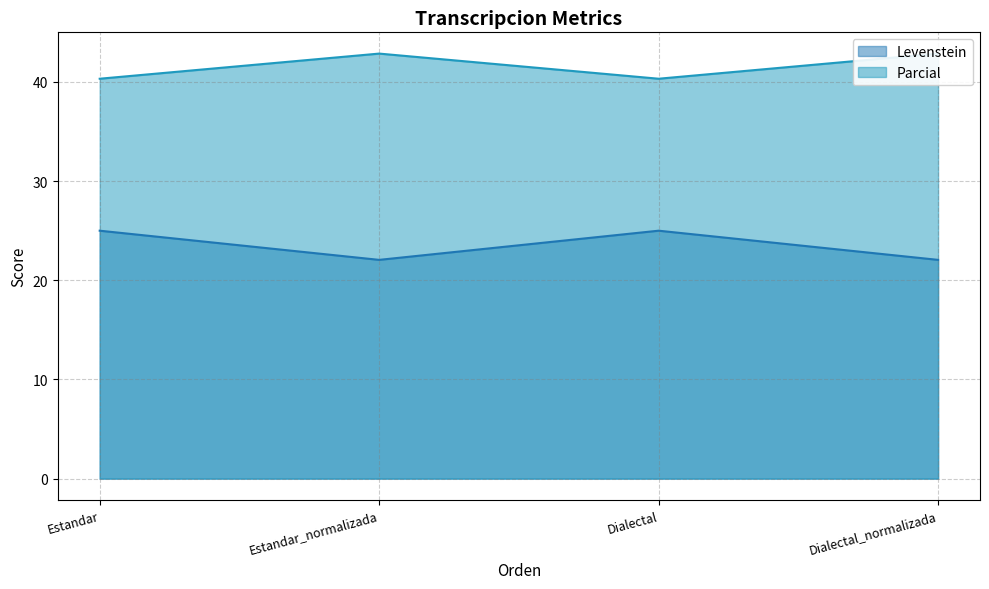

At how many categories does at least one series exceed 27?

4